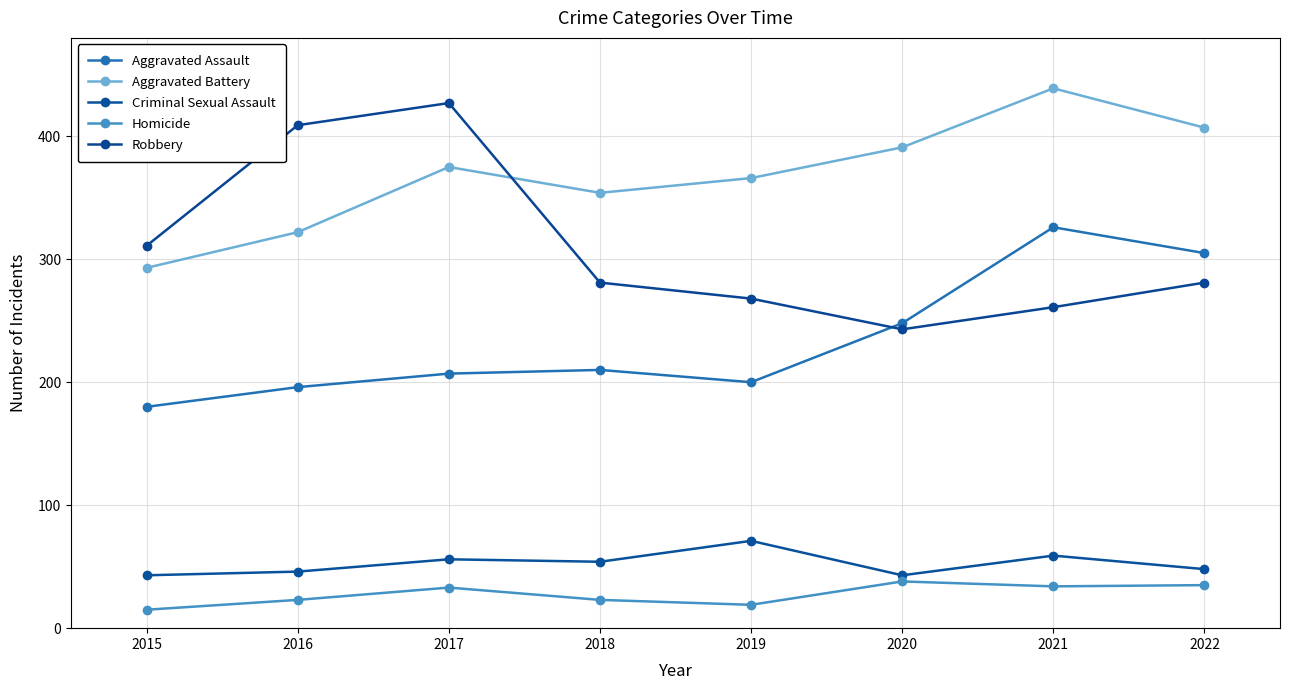

Which category has the highest value in the Homicide series?

2020